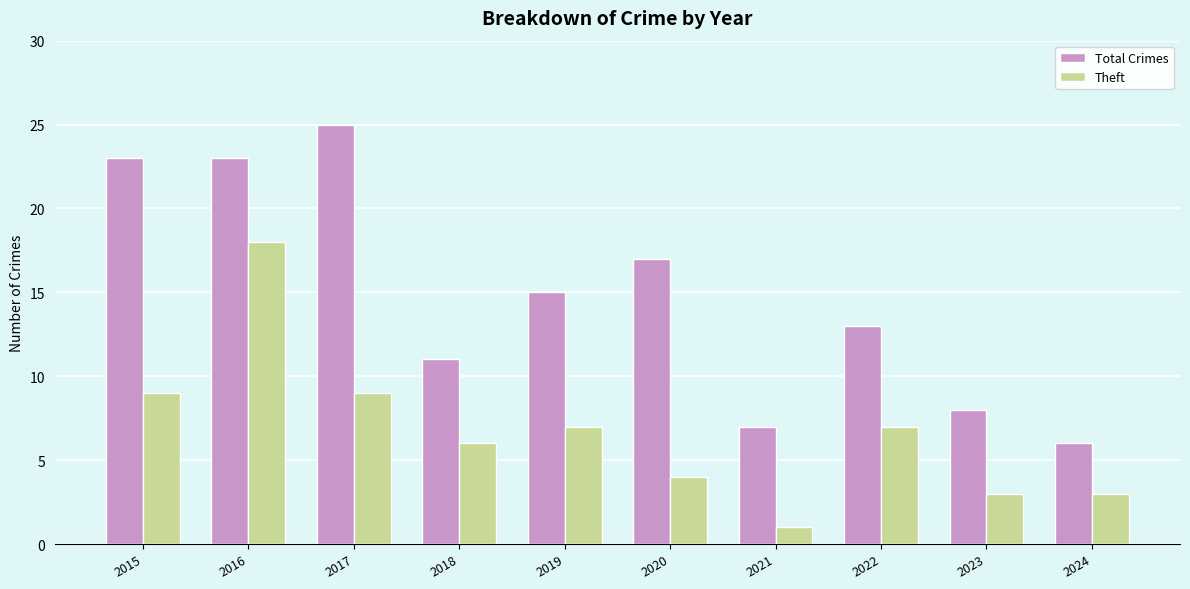

At which category is the sum across all series the highest?

2016